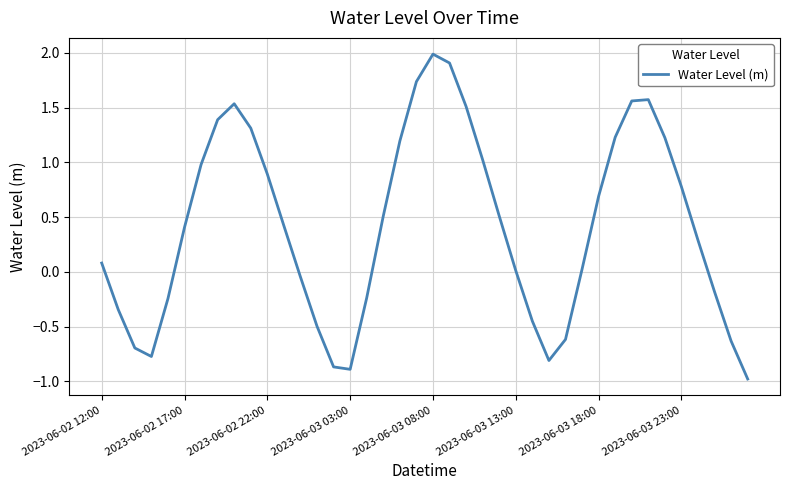

What is the smallest value displayed?

-1.0